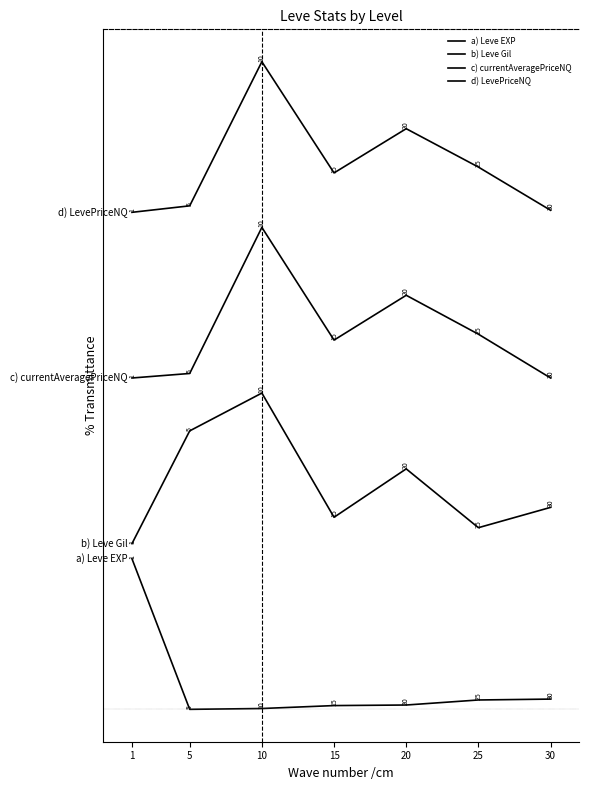

Where does the b) Leve Gil series first go above 134?

5